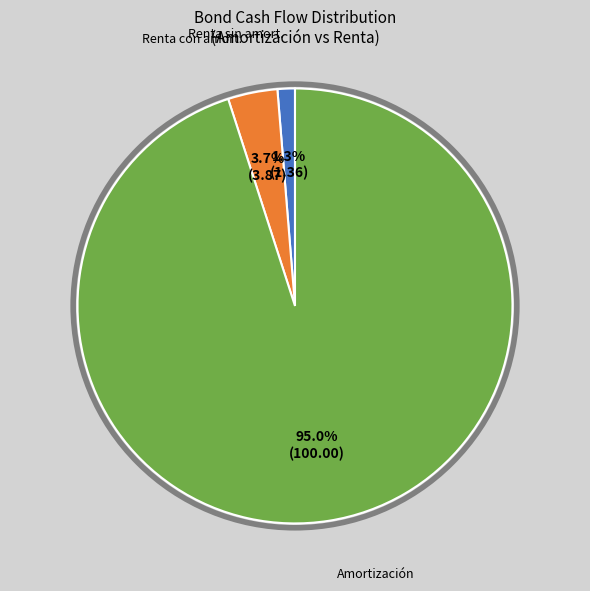

Is there a majority slice in this chart?

Yes